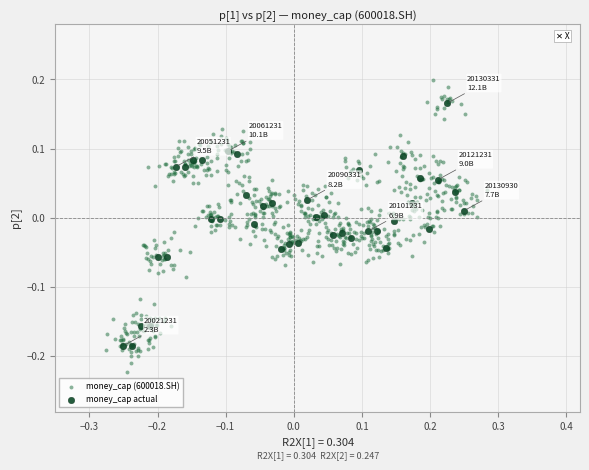

Which series has the widest spread of Y values?

money_cap (600018.SH)